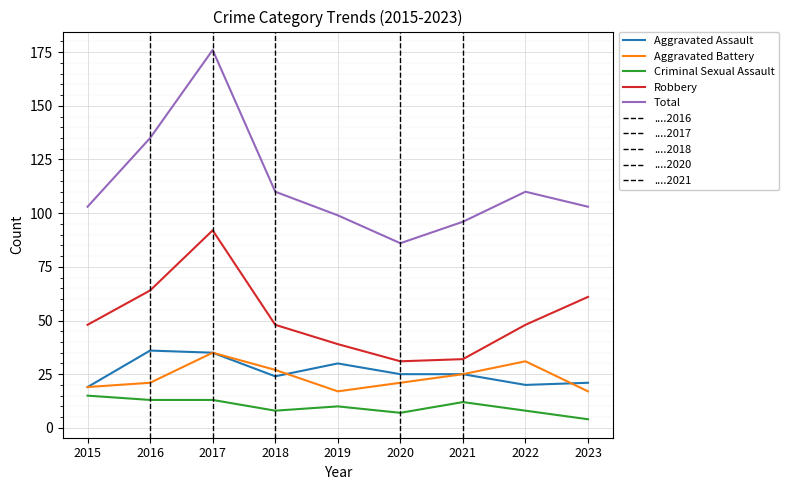

Which series changed the most between 2015 and 2016?

Total